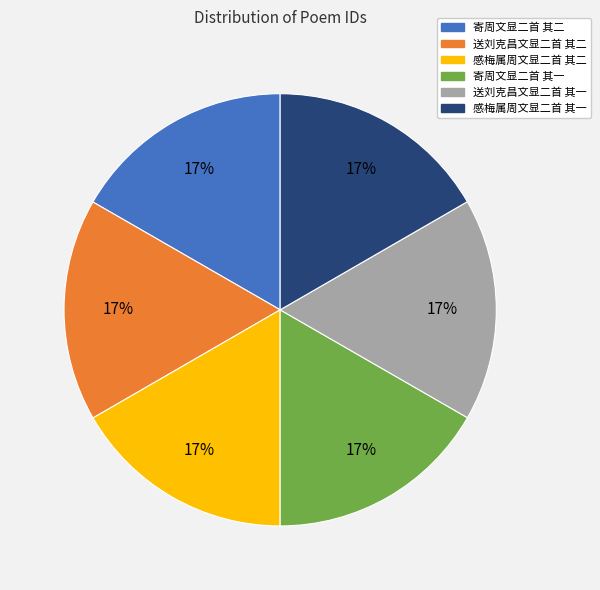

Combined, do 送刘克昌文显二首 其一 and 寄周文显二首 其一 account for over 50%?

No